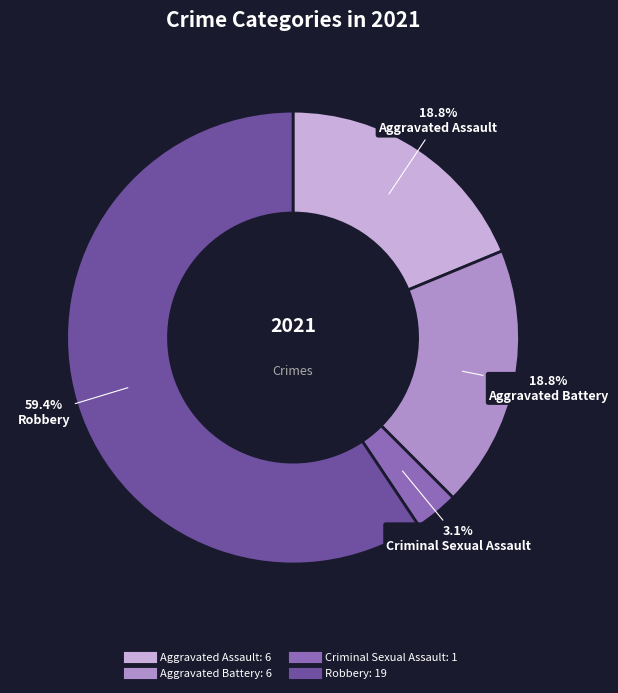

Does any single category account for the majority?

Yes